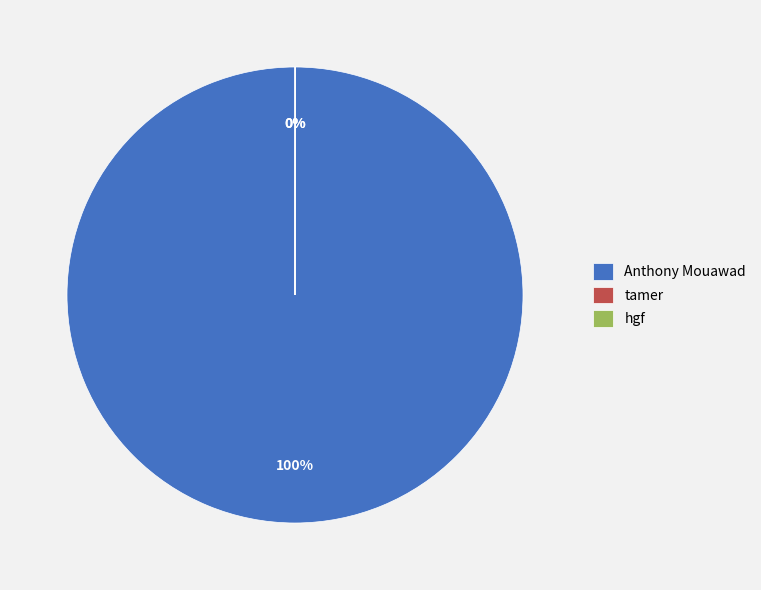

Is there any slice that represents more than half of the pie?

Yes